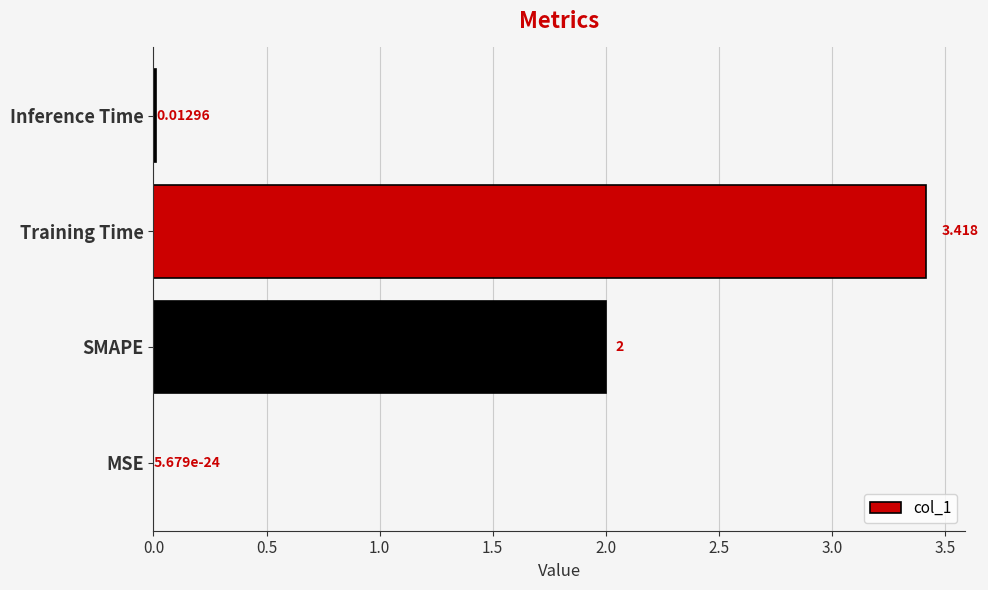

Between Training Time and Inference Time, which is larger?

Training Time